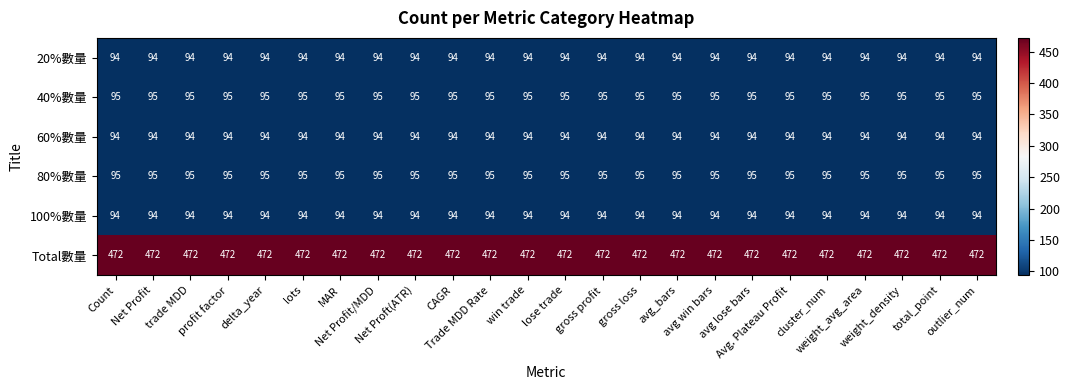

What is the greatest value displayed?

472